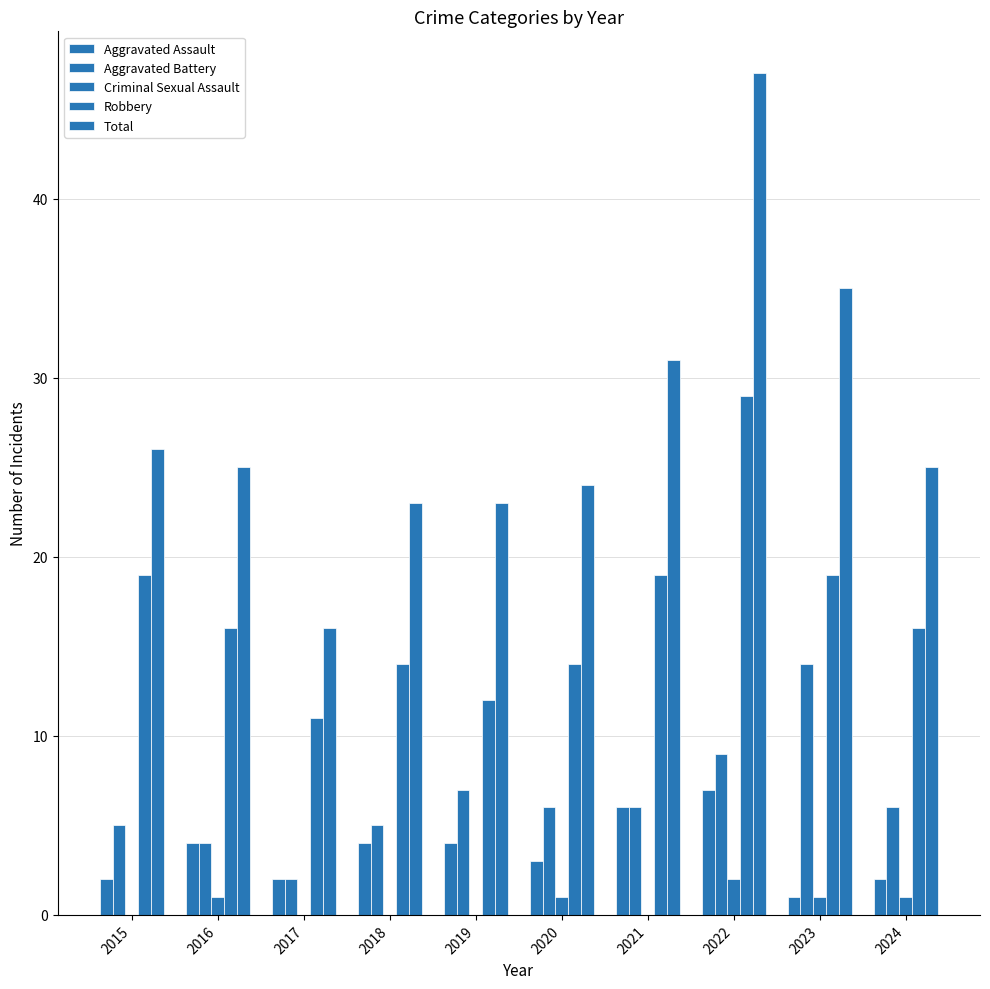

Are the bars horizontal?

No